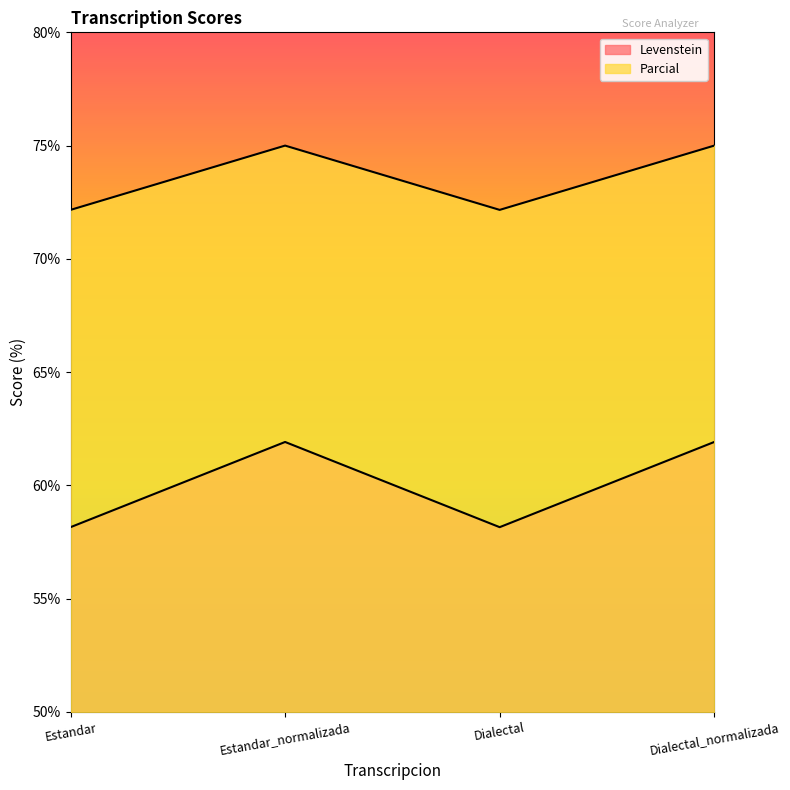

What is the value of the Parcial point at the 3rd from the left?

72.2